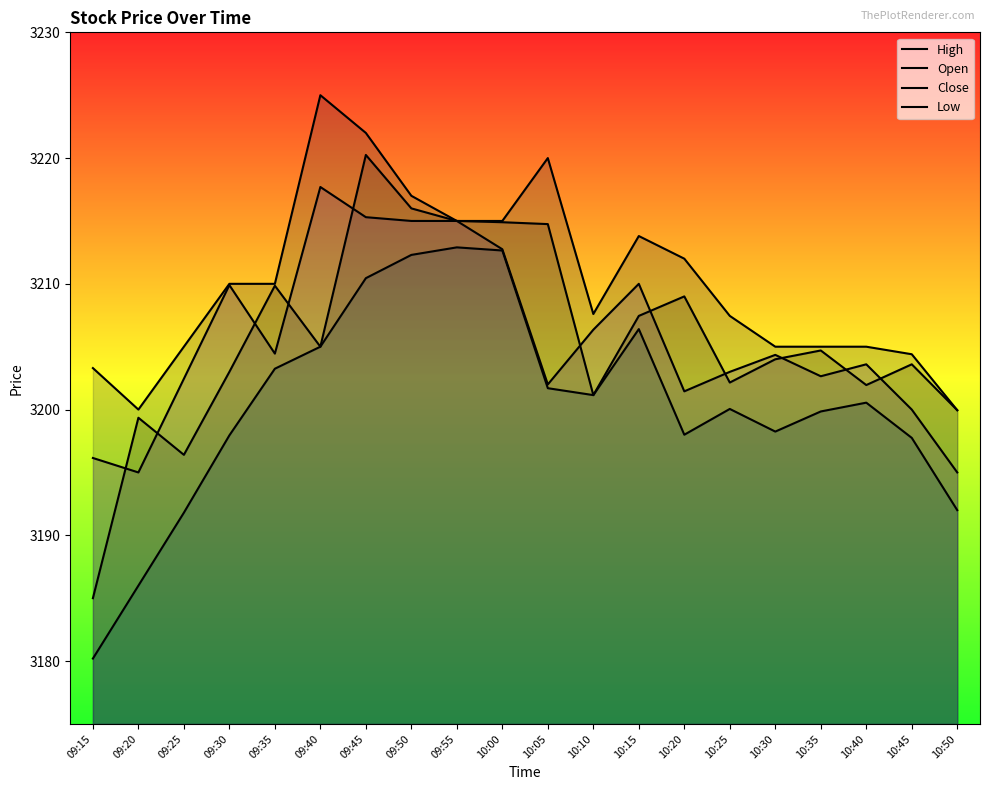

How many lines are shown in the chart?

4